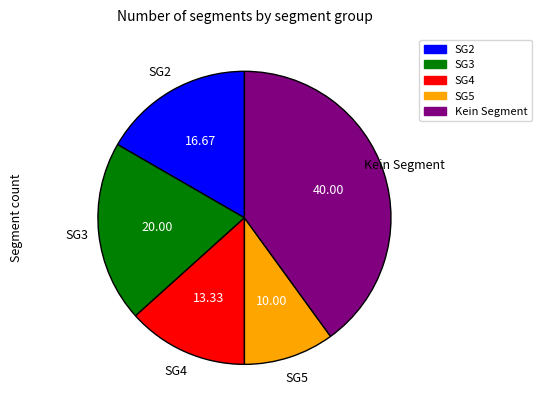

Does any single category account for the majority?

No